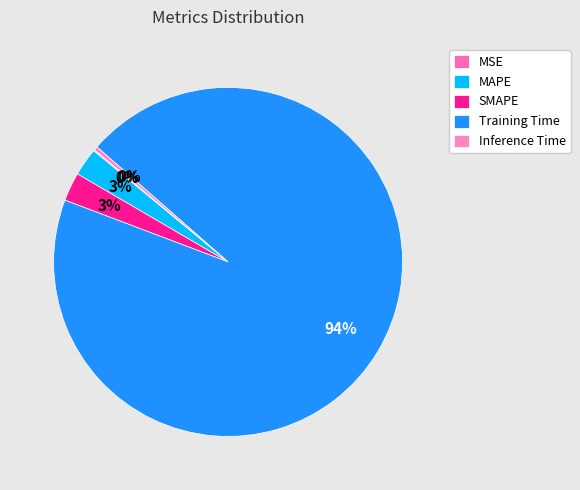

How many segments does this pie chart have?

5